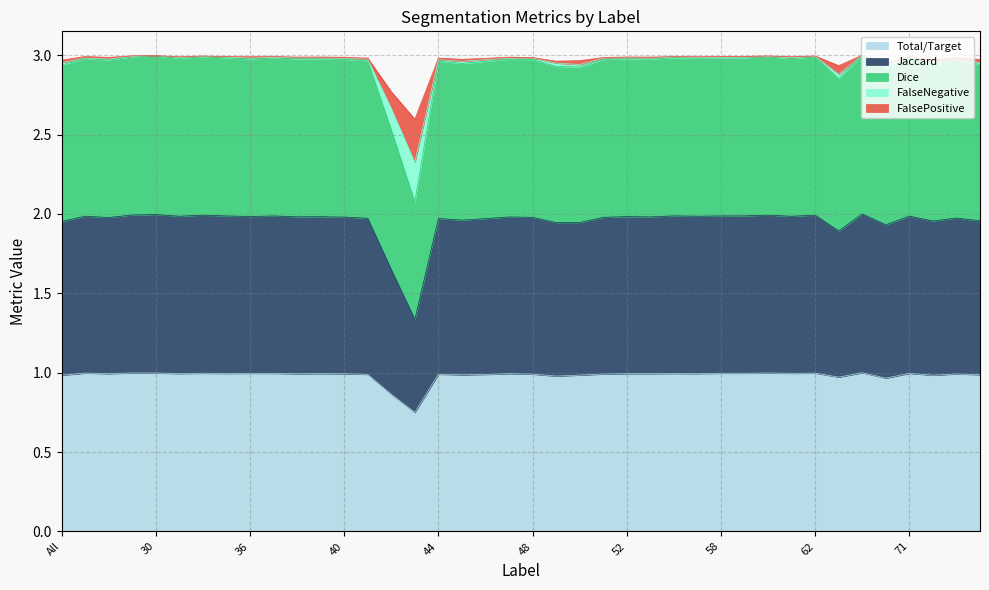

At how many categories does at least one series exceed 1?

40